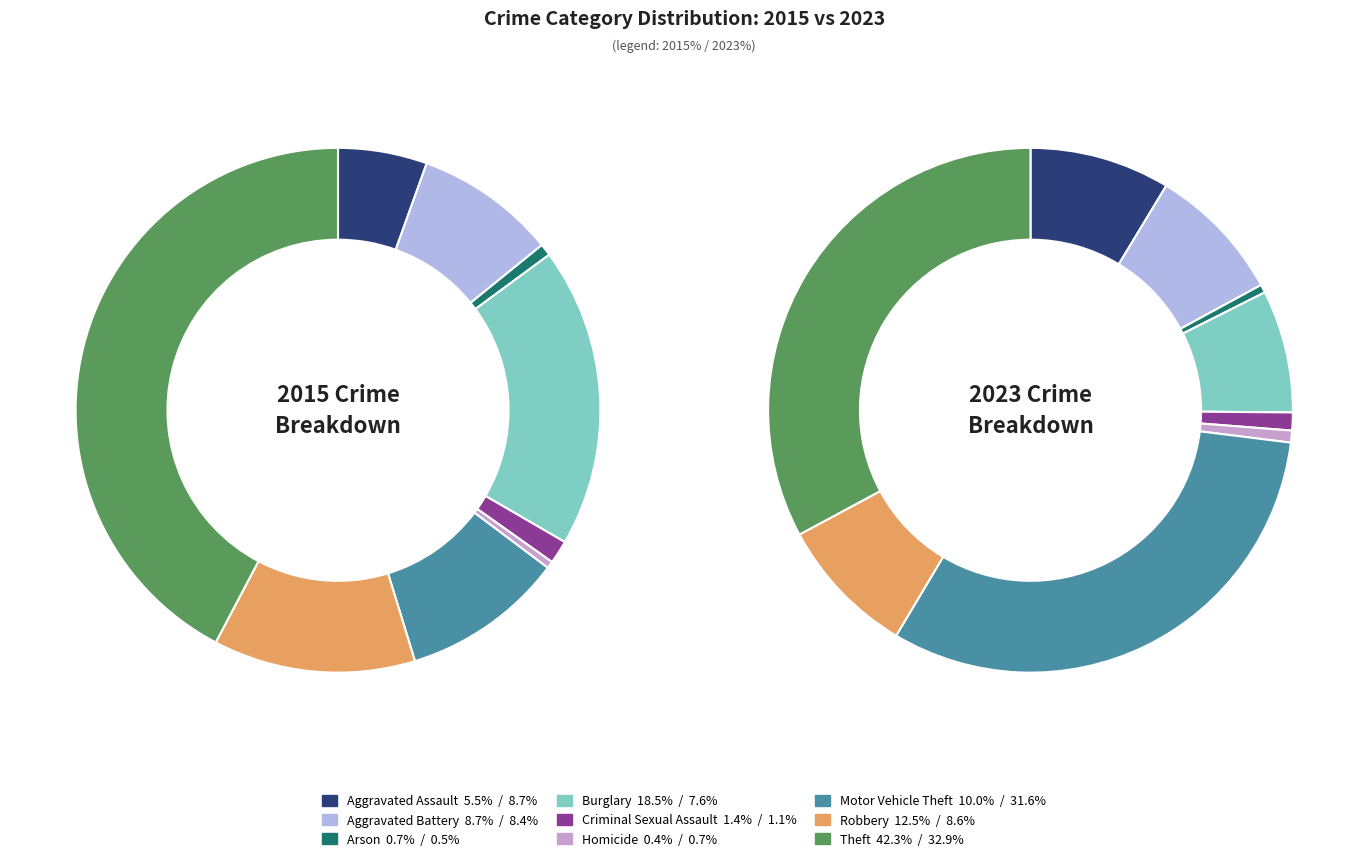

Rank the series by their average value, from highest to lowest.

values_2023, values_2015